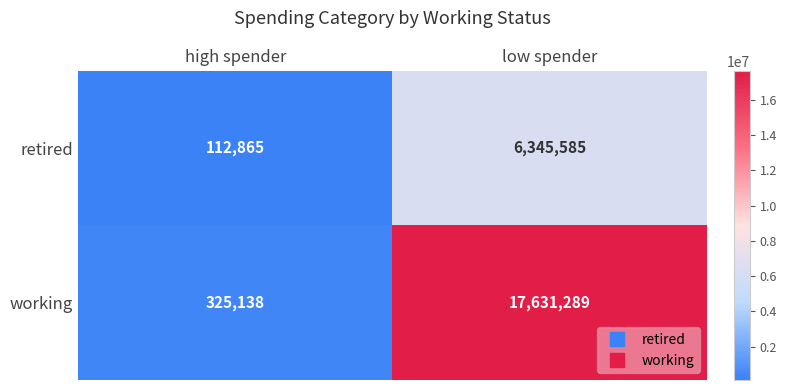

True or false: working has a value of 24401172 at low spender.

False